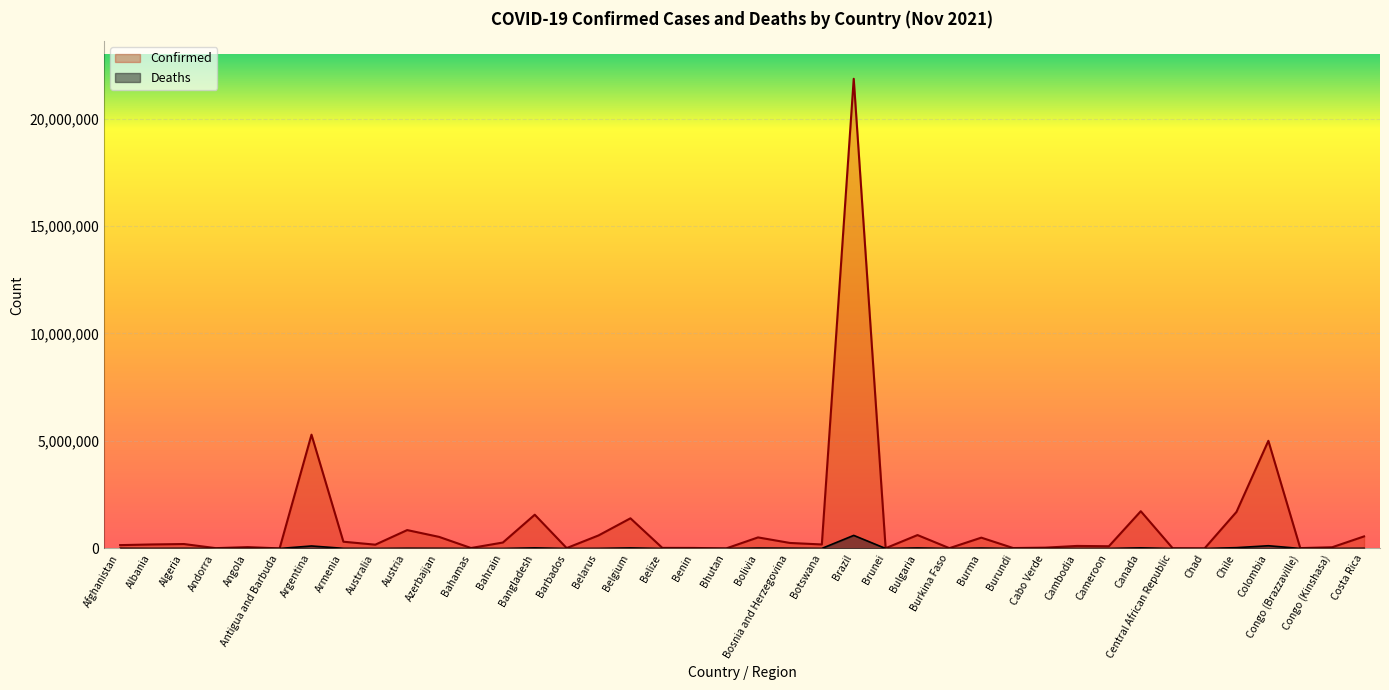

What is the label of the 16th point from the left?

Belarus